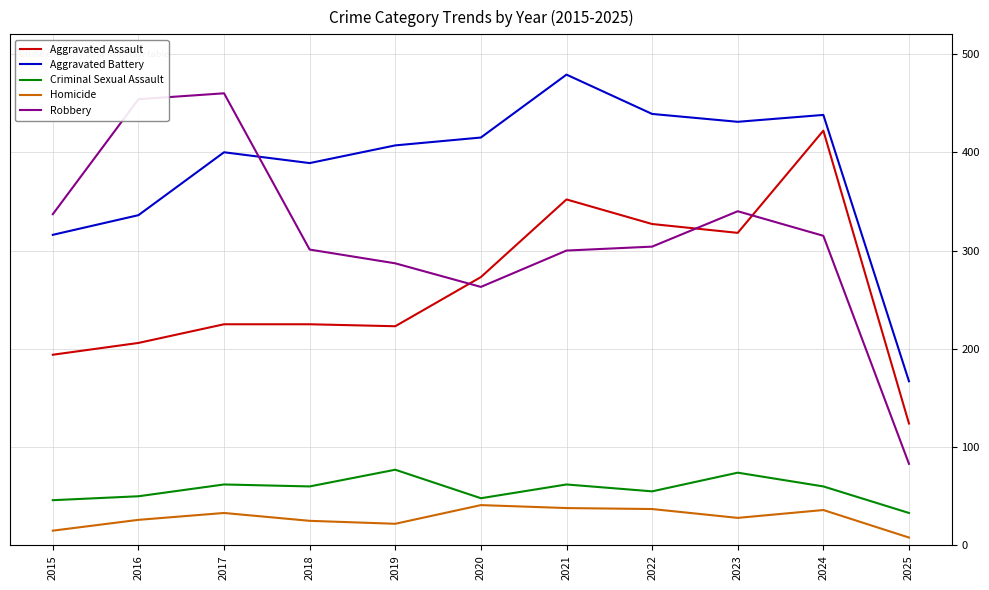

True or false: Robbery and Criminal Sexual Assault intersect in this chart.

False